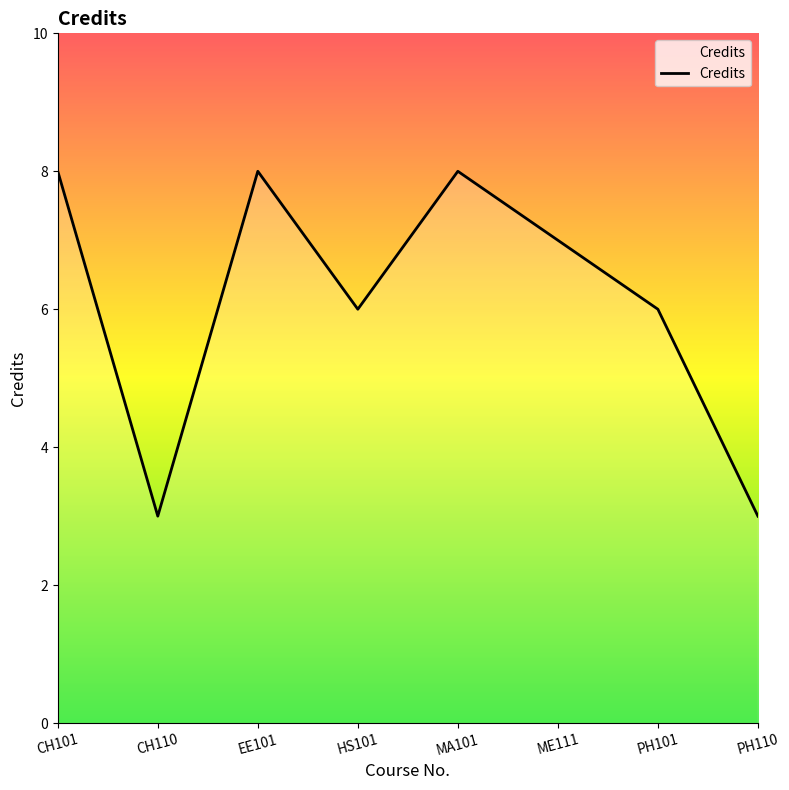

Reading right to left, list all the values displayed in this chart.

PH110=3	PH101=6	ME111=7	MA101=8	HS101=6	EE101=8	CH110=3	CH101=8